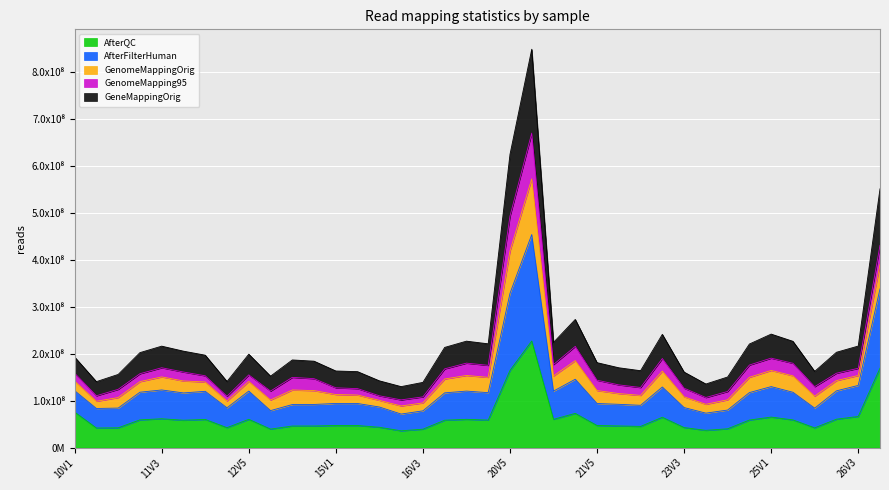

At which label does GeneMappingOrig first exceed 196838370?

11V1